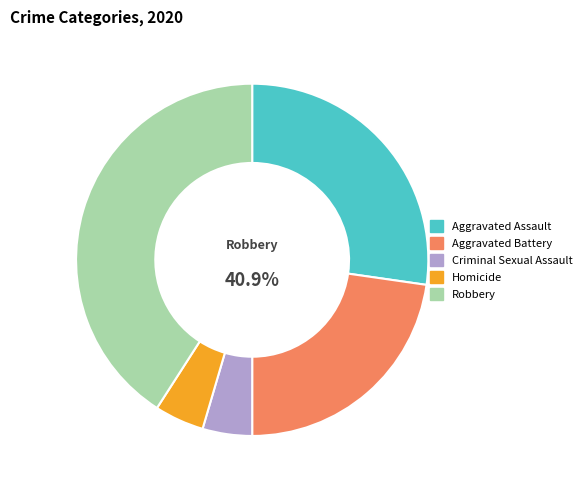

The Aggravated Battery slice represents 33% of the pie. True or false?

False